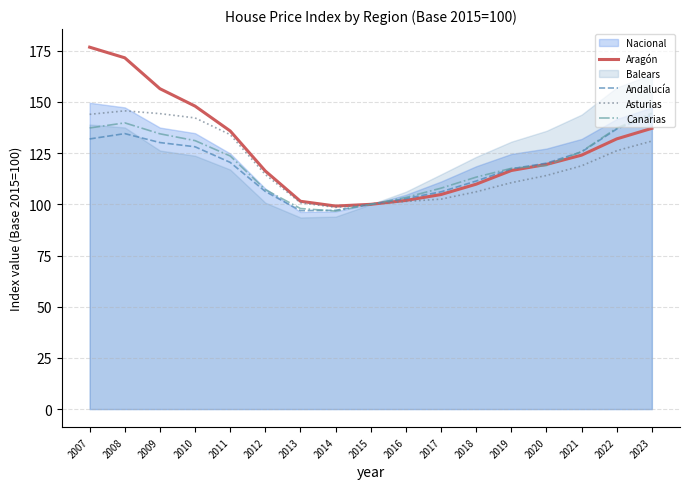

At how many categories does at least one series exceed 133?

7